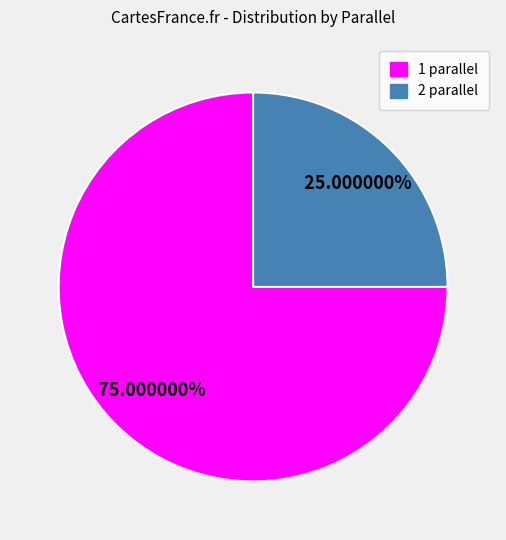

Does any single category account for the majority?

Yes